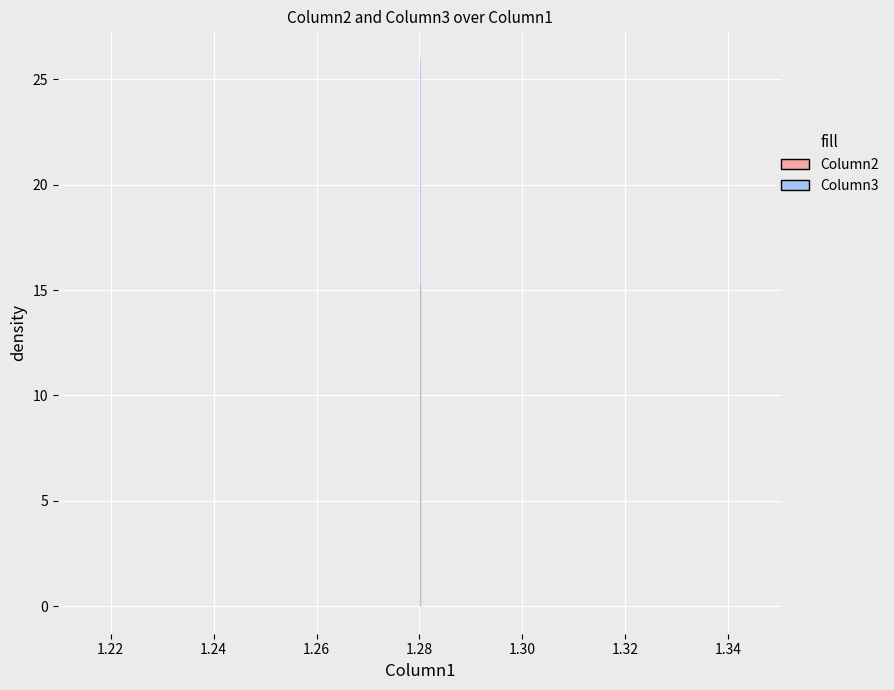

The Column3 series shows 38.4 at 1.2801222037356965. True or false?

False